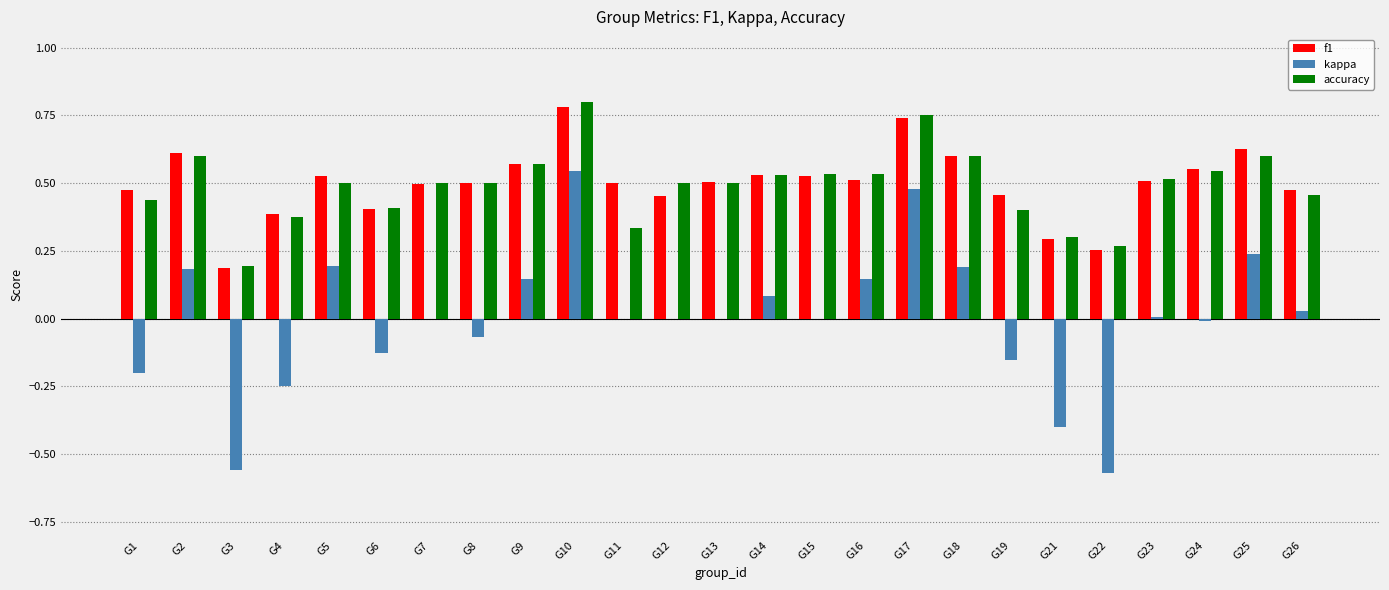

At which label does kappa reach its peak?

G10